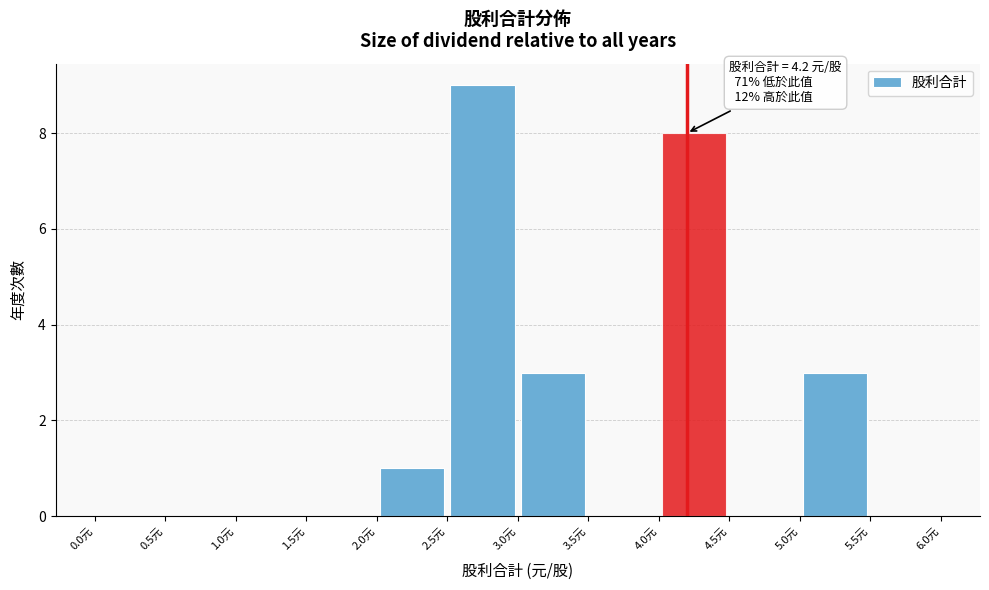

Which range on the x-axis has the tallest bar?

2.5 to 3.0